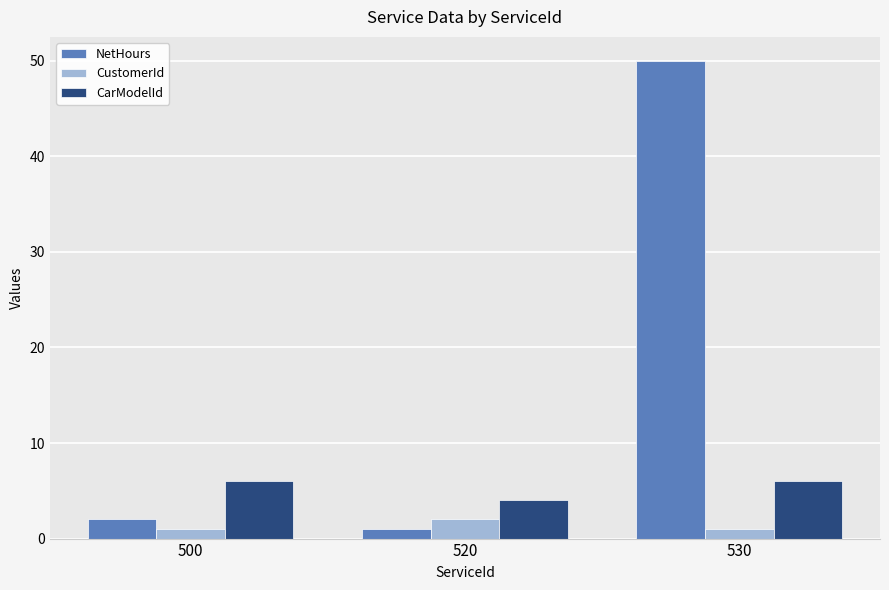

Reading left to right, extract all data points from this chart.

NetHours: 2	1	50
CustomerId: 1	2	1
CarModelId: 6	4	6